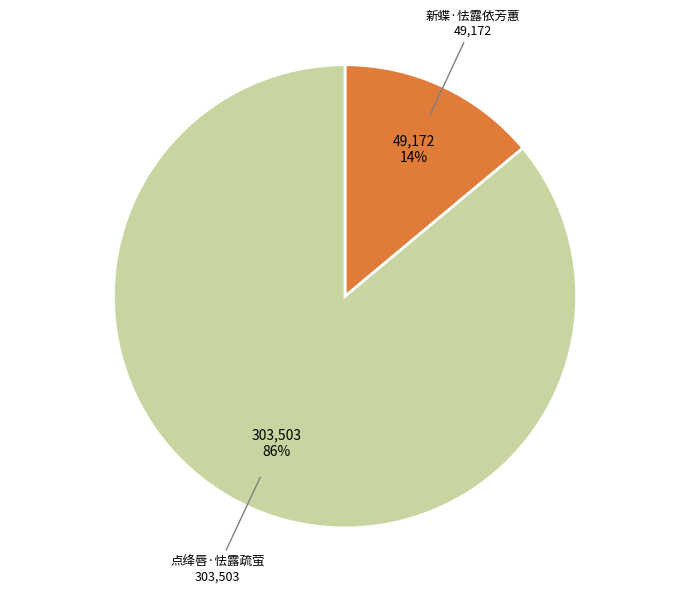

Is there a majority slice in this chart?

Yes